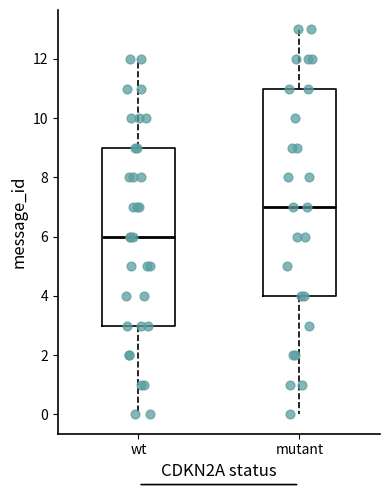

Which box is the tallest, from its lower edge to its upper edge?

mutant